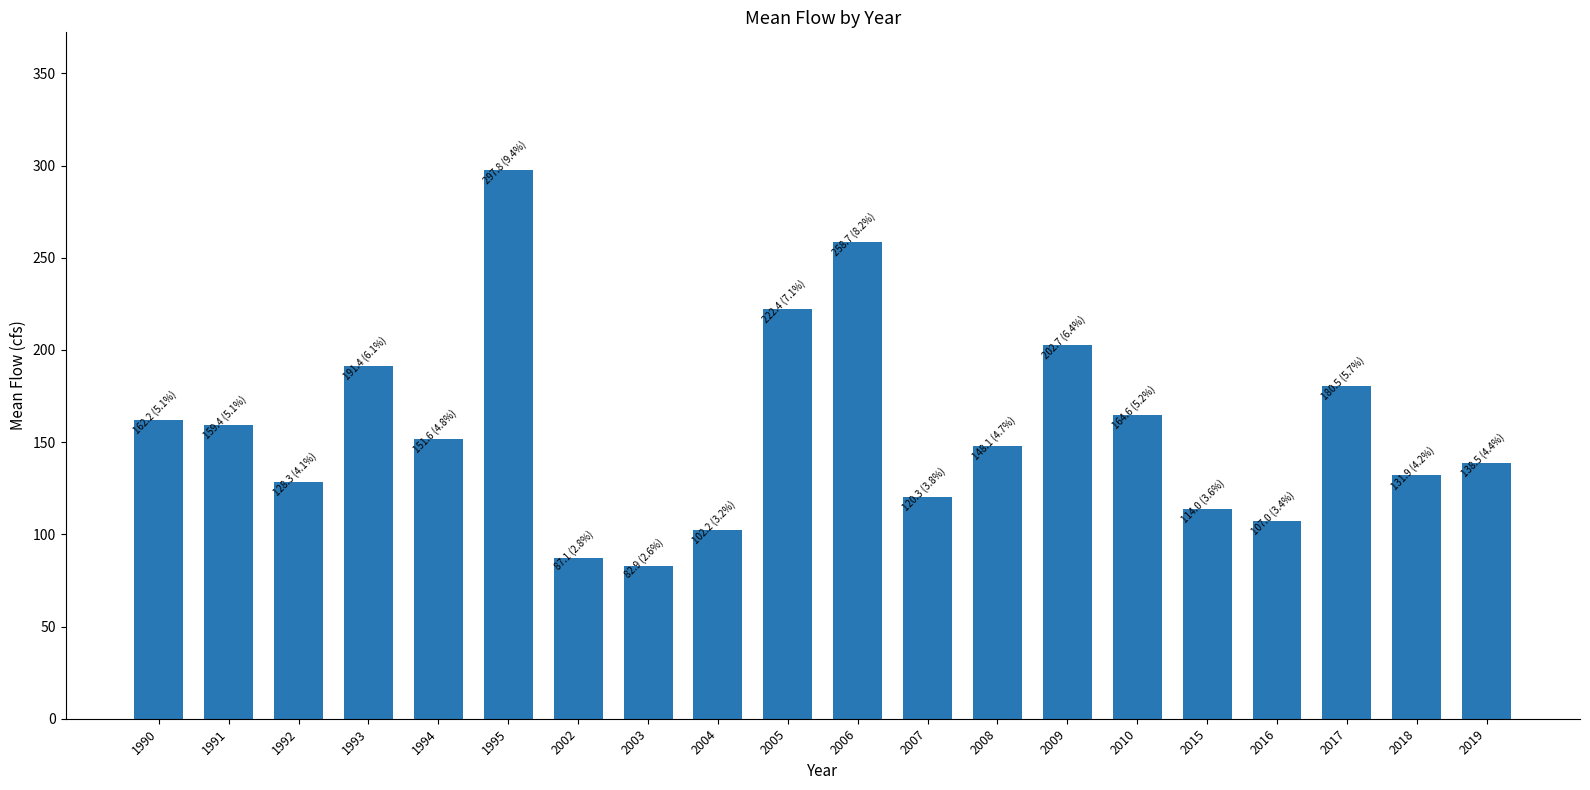

What is the value of the 11th bar from the left?

258.7